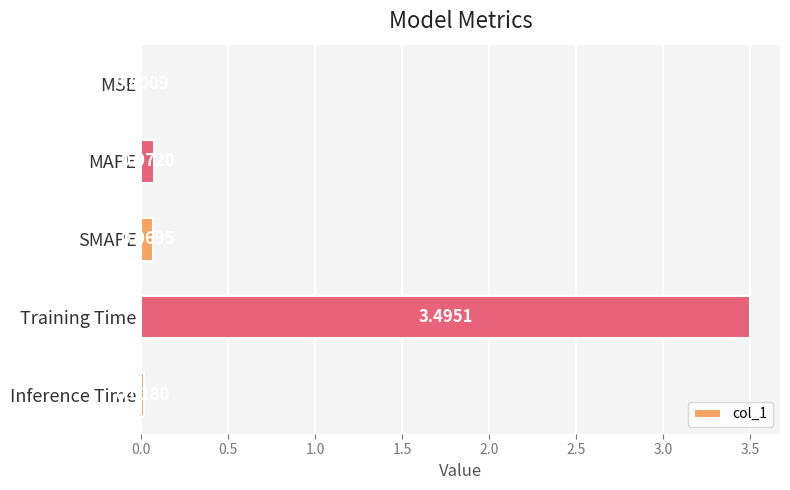

Are the bars horizontal?

Yes